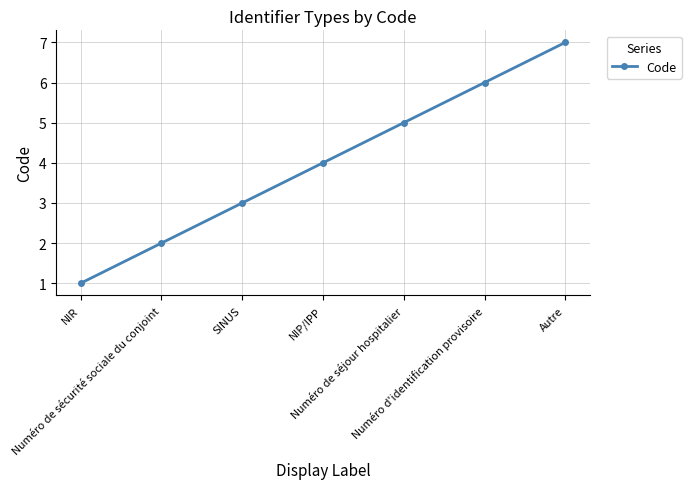

Reading left to right, transcribe all the data shown in this chart.

1	2	3	4	5	6	7